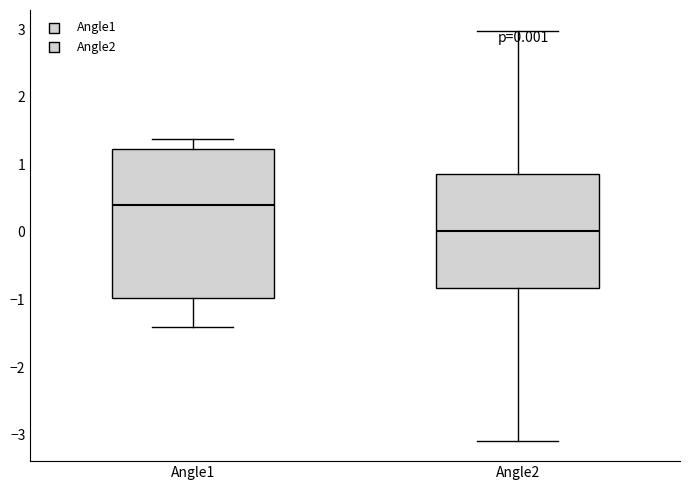

Which box's median line is the lowest?

Angle2